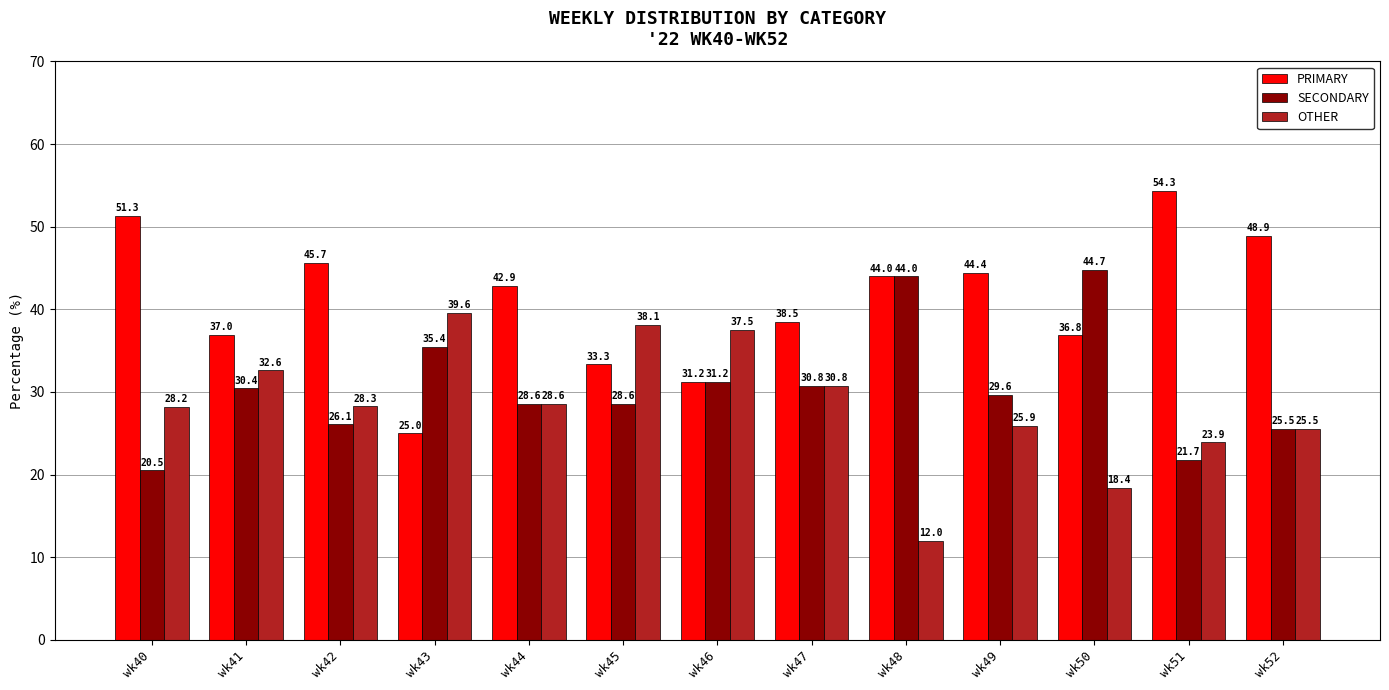

Which series changed the most between wk42 and wk49?

SECONDARY